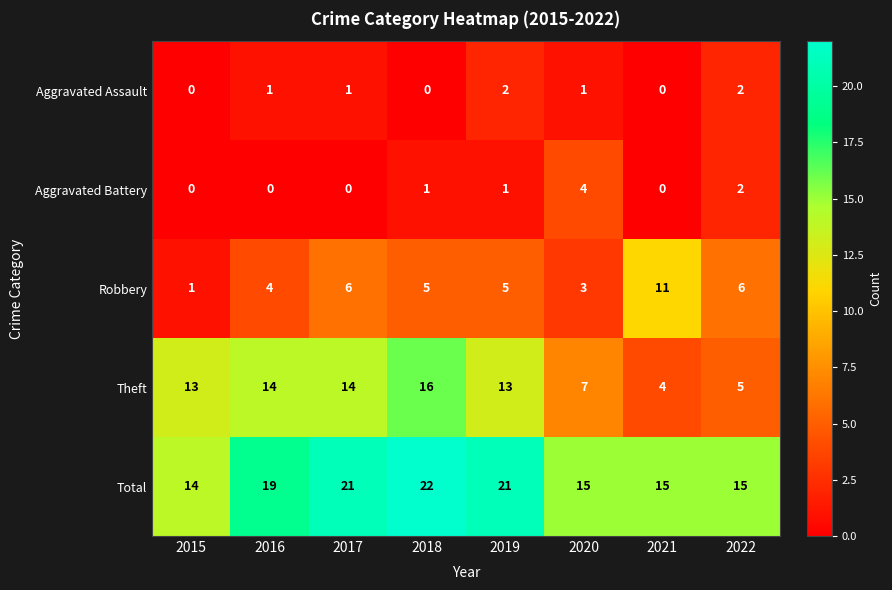

Where is Total nearest to the value 18?

2016